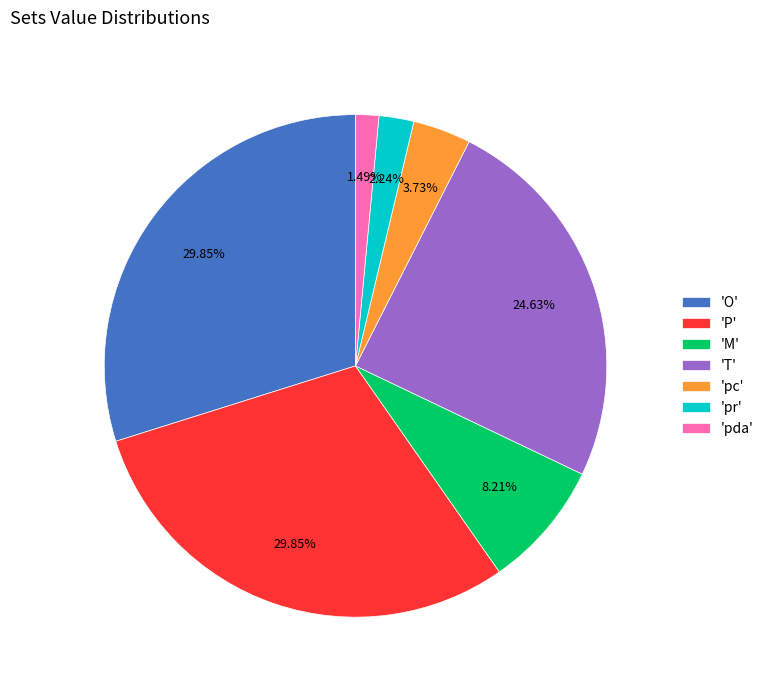

Is there a majority slice in this chart?

No